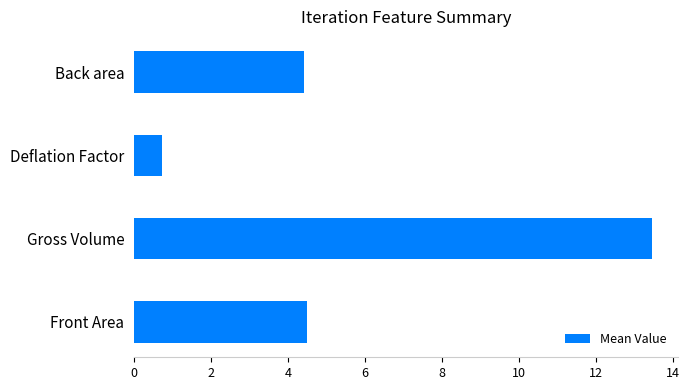

At which category does the chart reach its peak across all series?

Gross Volume